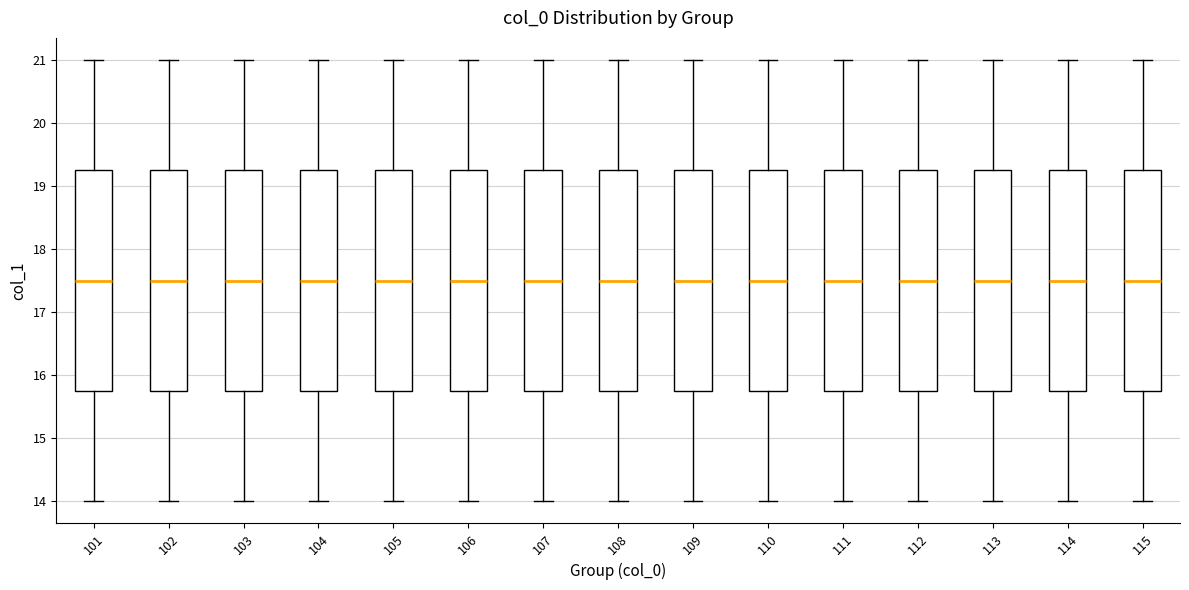

Reading left to right, read every box against the y-axis: the position of its median line, the range the box covers, and the ends of its whiskers. The values are not printed on the chart, so give them approximately, as read against the axis.

101: median 17.5, box 15.8 to 19.3, whiskers 14.0 to 21.0
102: median 17.5, box 15.8 to 19.3, whiskers 14.0 to 21.0
103: median 17.5, box 15.8 to 19.3, whiskers 14.0 to 21.0
104: median 17.5, box 15.8 to 19.3, whiskers 14.0 to 21.0
105: median 17.5, box 15.8 to 19.3, whiskers 14.0 to 21.0
106: median 17.5, box 15.8 to 19.3, whiskers 14.0 to 21.0
107: median 17.5, box 15.8 to 19.3, whiskers 14.0 to 21.0
108: median 17.5, box 15.8 to 19.3, whiskers 14.0 to 21.0
109: median 17.5, box 15.8 to 19.3, whiskers 14.0 to 21.0
110: median 17.5, box 15.8 to 19.3, whiskers 14.0 to 21.0
111: median 17.5, box 15.8 to 19.3, whiskers 14.0 to 21.0
112: median 17.5, box 15.8 to 19.3, whiskers 14.0 to 21.0
113: median 17.5, box 15.8 to 19.3, whiskers 14.0 to 21.0
114: median 17.5, box 15.8 to 19.3, whiskers 14.0 to 21.0
115: median 17.5, box 15.8 to 19.3, whiskers 14.0 to 21.0